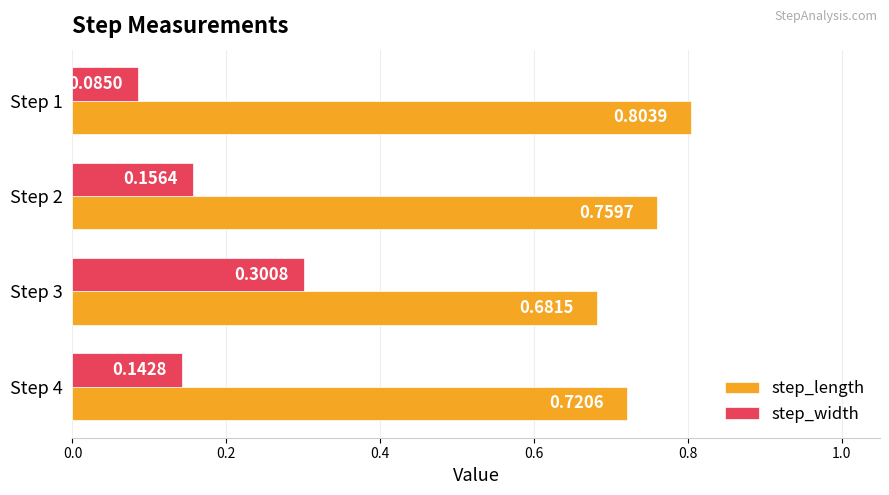

What are all the series names shown in the legend?

step_length, step_width